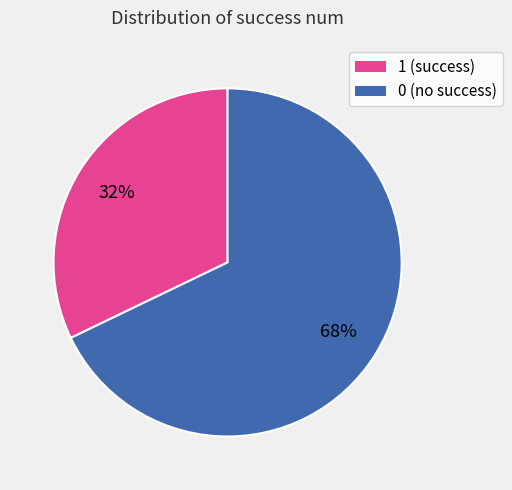

What is the largest slice in the pie chart?

0